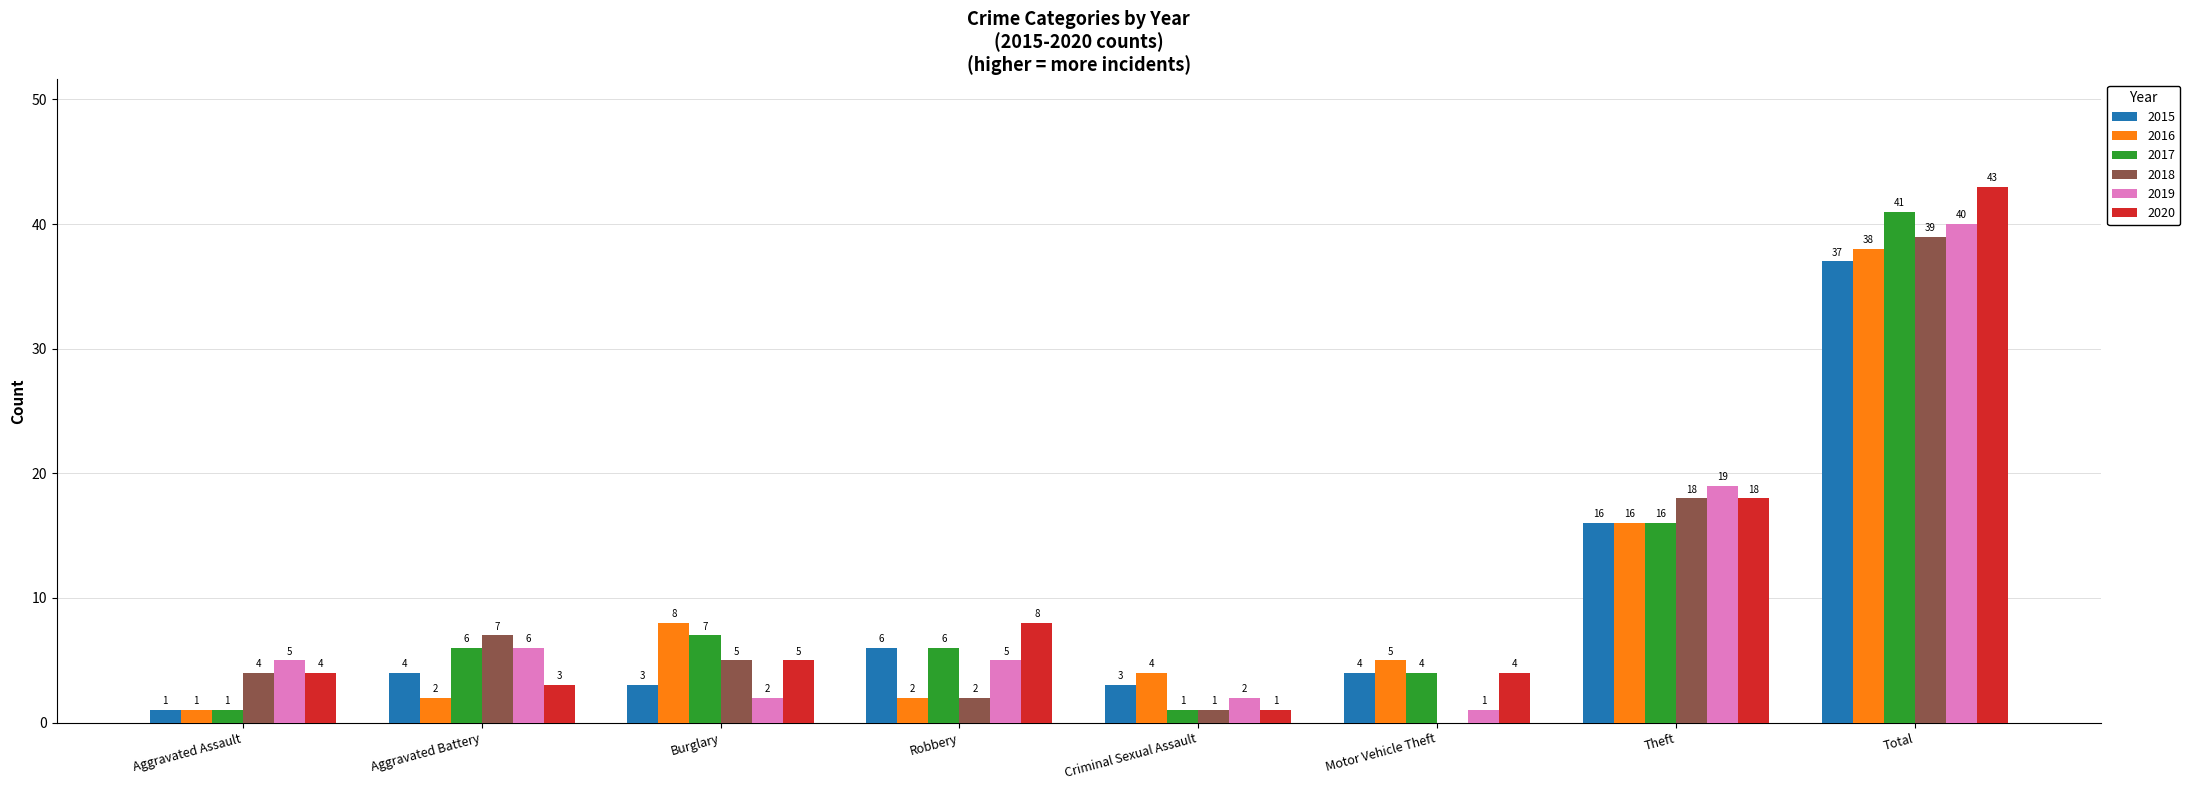

Is it true that 2018 equals 2 at Robbery?

True